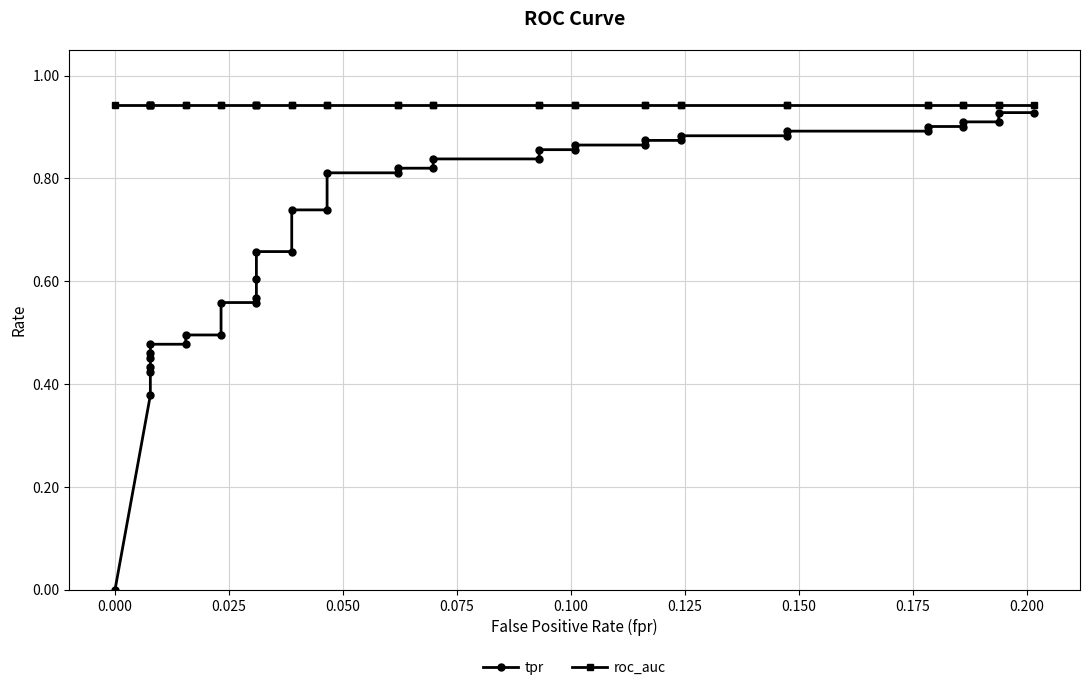

Reading left to right, what are all the values shown in this chart?

tpr: 0.0	0.4	0.4	0.4	0.5	0.5	0.5	0.5	0.5	0.5	0.6	0.6	0.6	0.6	0.7	0.7	0.7	0.7	0.8	0.8	0.8	0.8	0.8	0.8	0.9	0.9	0.9	0.9	0.9	0.9	0.9	0.9	0.9	0.9	0.9	0.9	0.9	0.9	0.9	0.9
roc_auc: 0.9	0.9	0.9	0.9	0.9	0.9	0.9	0.9	0.9	0.9	0.9	0.9	0.9	0.9	0.9	0.9	0.9	0.9	0.9	0.9	0.9	0.9	0.9	0.9	0.9	0.9	0.9	0.9	0.9	0.9	0.9	0.9	0.9	0.9	0.9	0.9	0.9	0.9	0.9	0.9